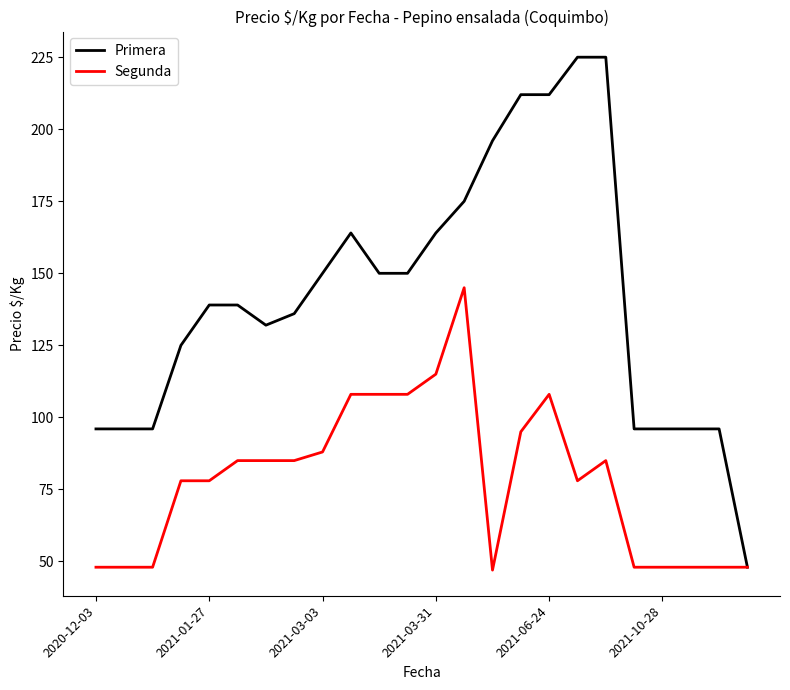

Which series has the largest total across all categories?

Primera